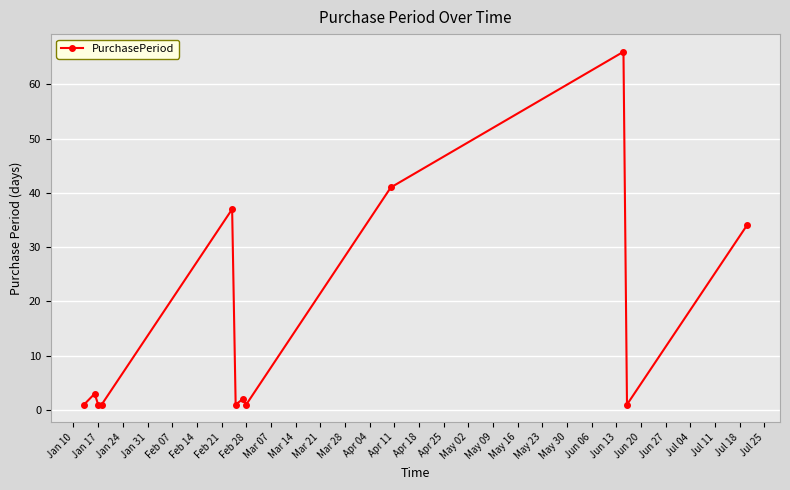

True or false: the data has more than 2 interior local peaks.

True